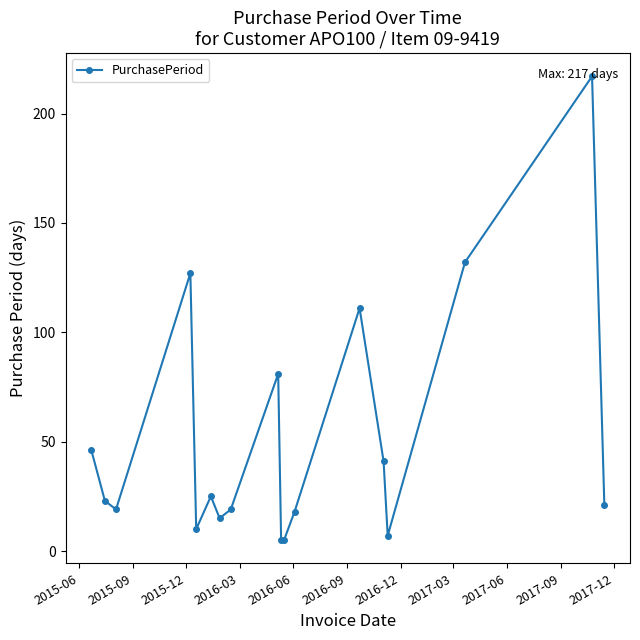

True or false: the data has more than 1 interior local peaks.

True